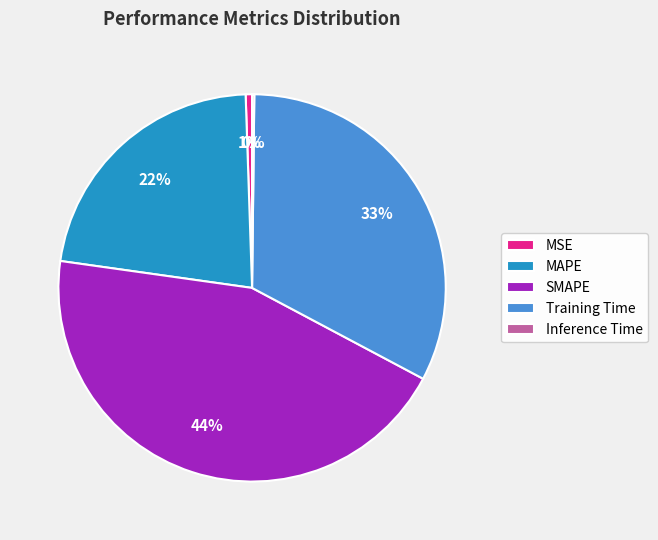

Which slice is the largest?

SMAPE